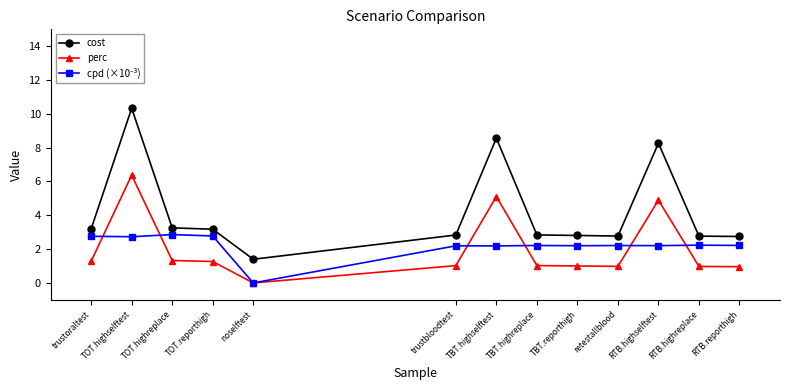

Read the perc value at TOT.highselftest.

6.4